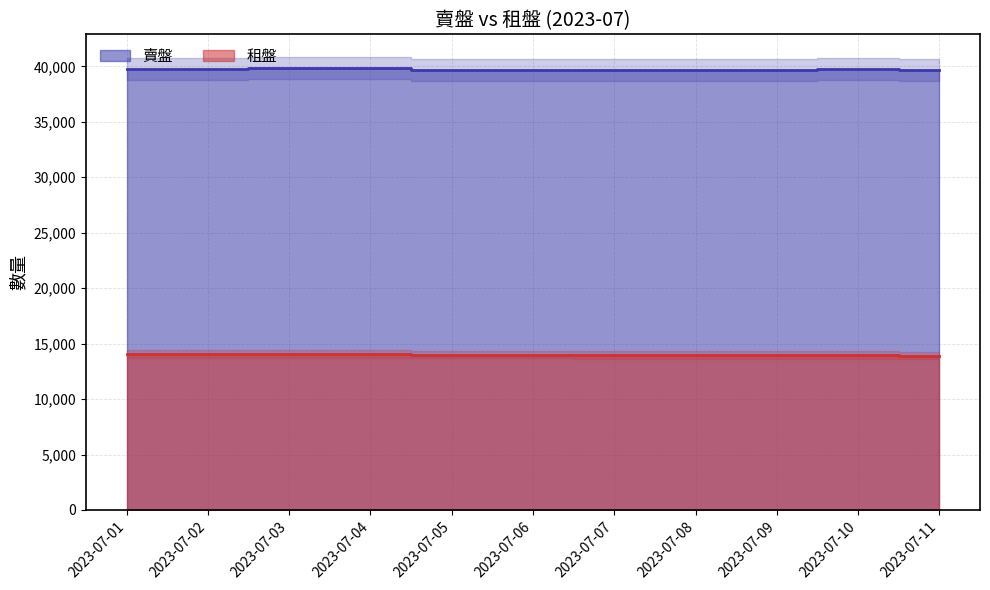

What is the difference between the maximum and second lowest values in the 賣盤 series?

173